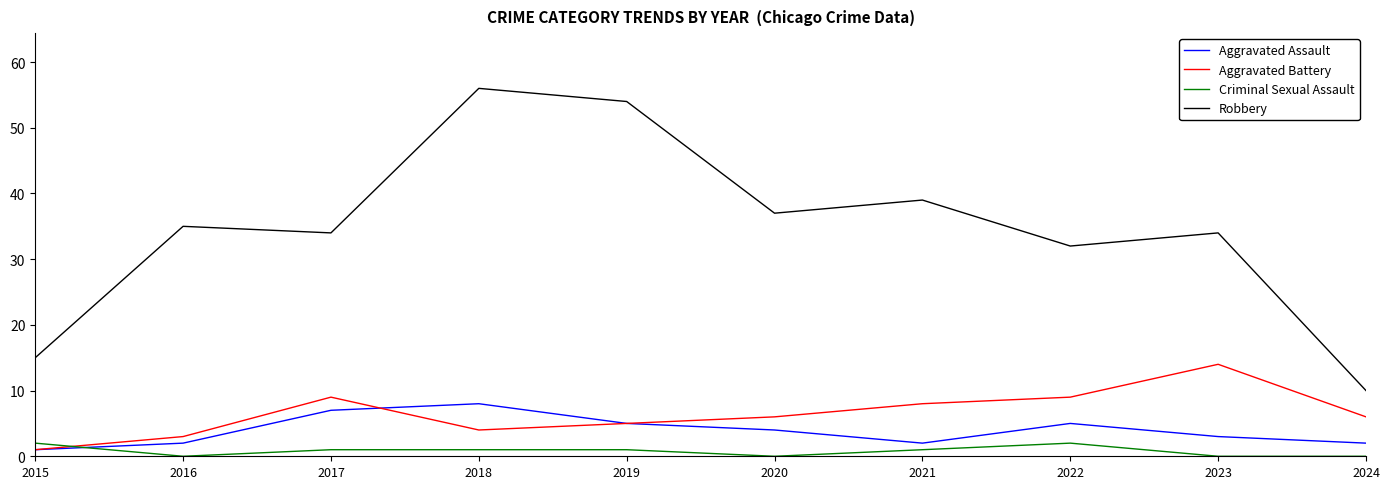

Which series has the largest total across all categories?

Robbery